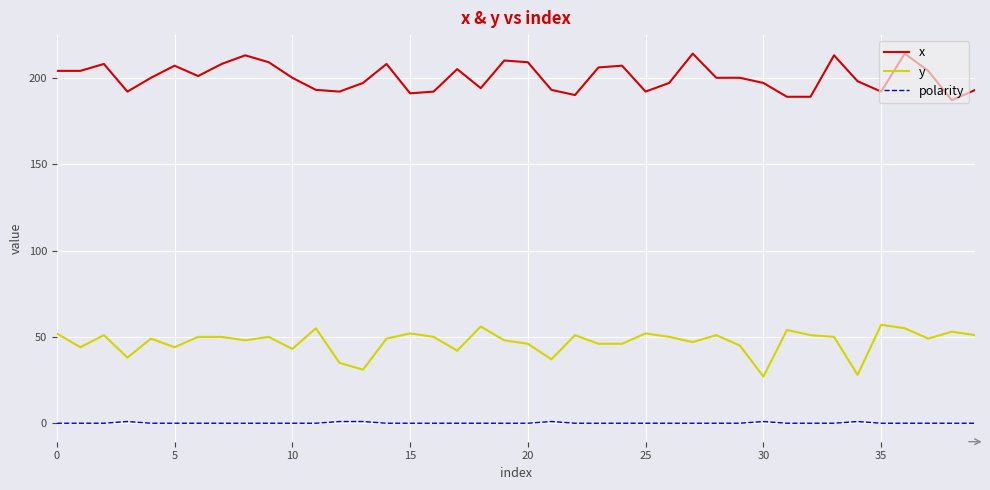

List the series in order of their peak value, lowest first.

polarity, y, x